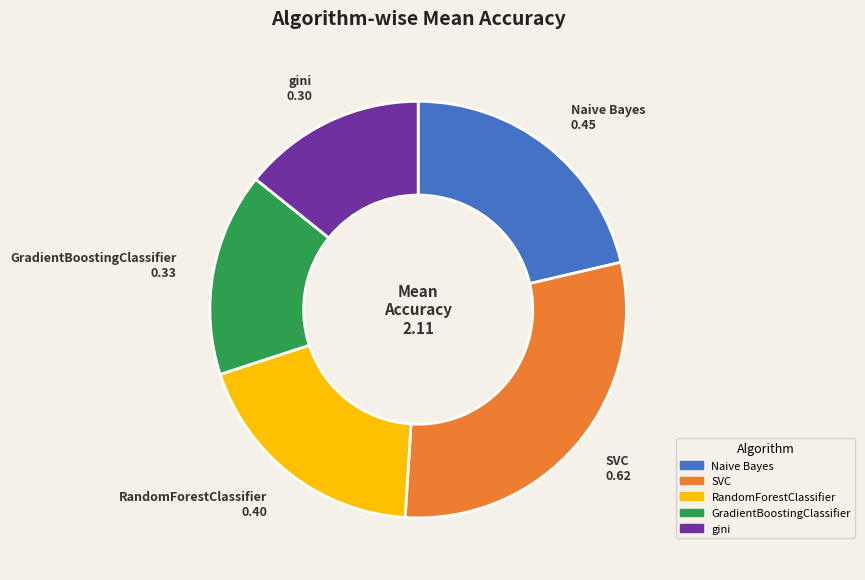

The SVC slice represents 30% of the pie. True or false?

True